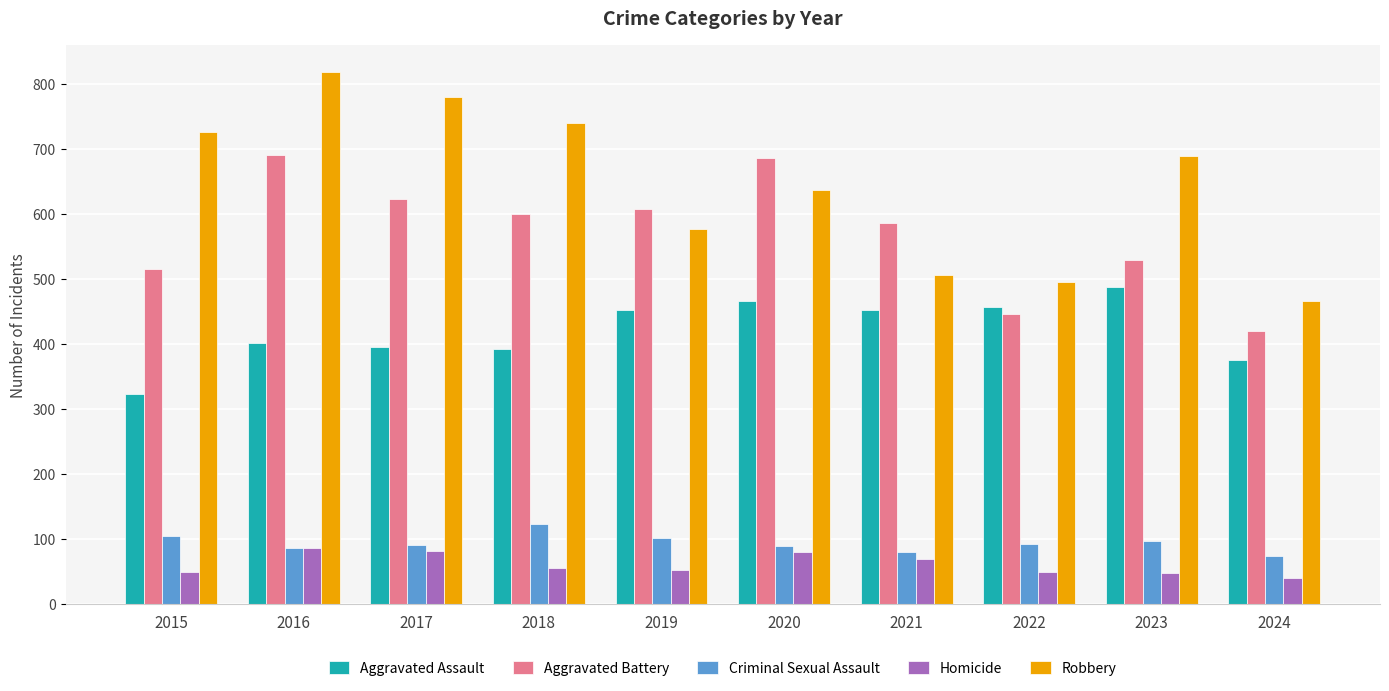

What is the spread (max minus min) of values at 2018?

685